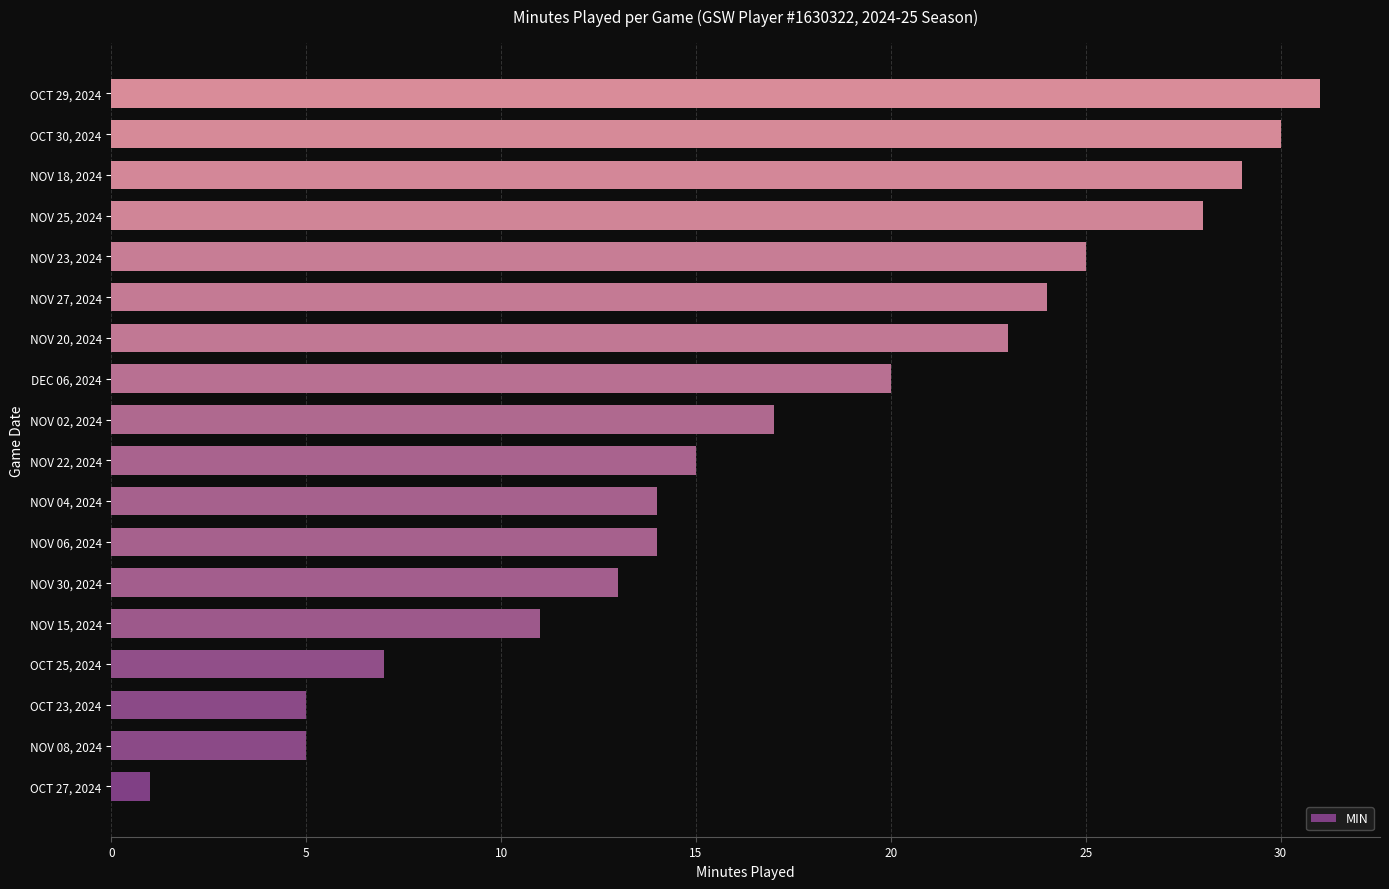

Reading top to bottom, list all the values displayed in this chart.

OCT 29, 2024=31	OCT 30, 2024=30	NOV 18, 2024=29	NOV 25, 2024=28	NOV 23, 2024=25	NOV 27, 2024=24	NOV 20, 2024=23	DEC 06, 2024=20	NOV 02, 2024=17	NOV 22, 2024=15	NOV 04, 2024=14	NOV 06, 2024=14	NOV 30, 2024=13	NOV 15, 2024=11	OCT 25, 2024=7	OCT 23, 2024=5	NOV 08, 2024=5	OCT 27, 2024=1